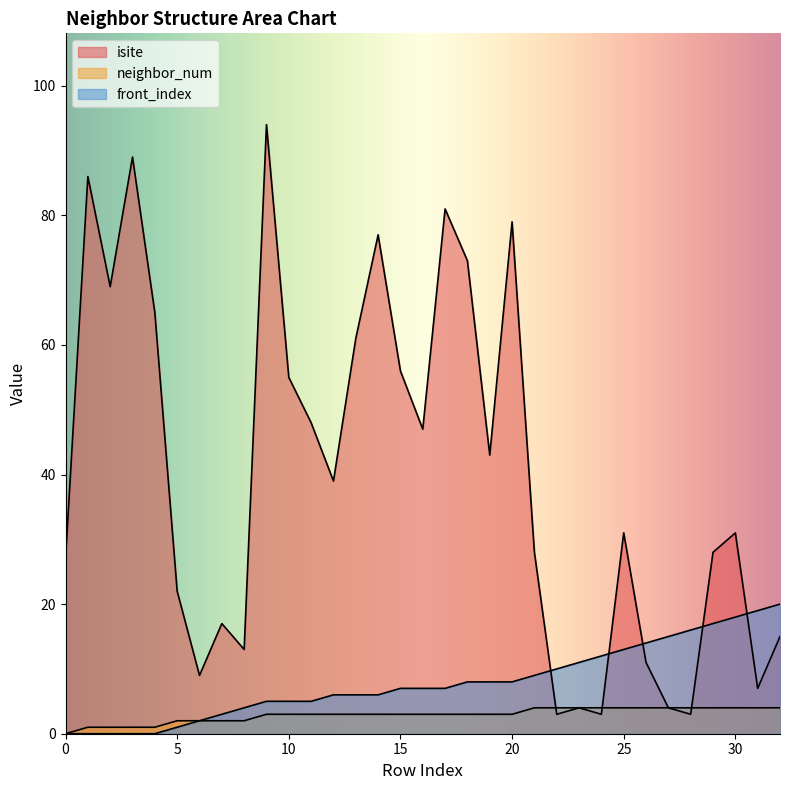

What is the sum of all front_index values?

262